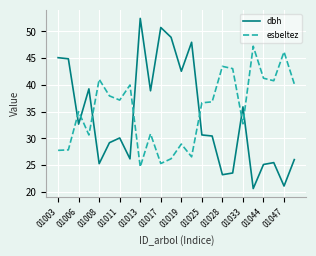

Rank the series by their maximum value, from lowest to highest.

esbeltez, dbh